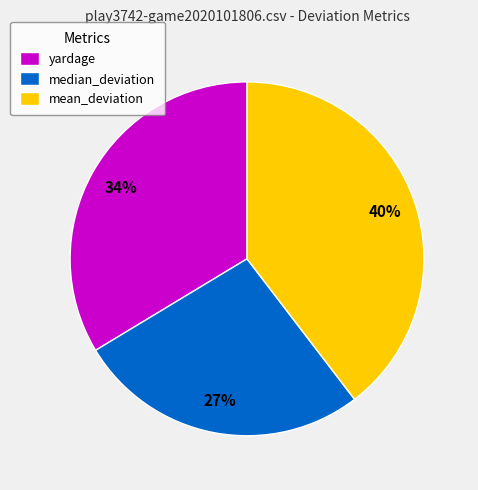

What percentage is the yardage slice, to the nearest percent?

34%